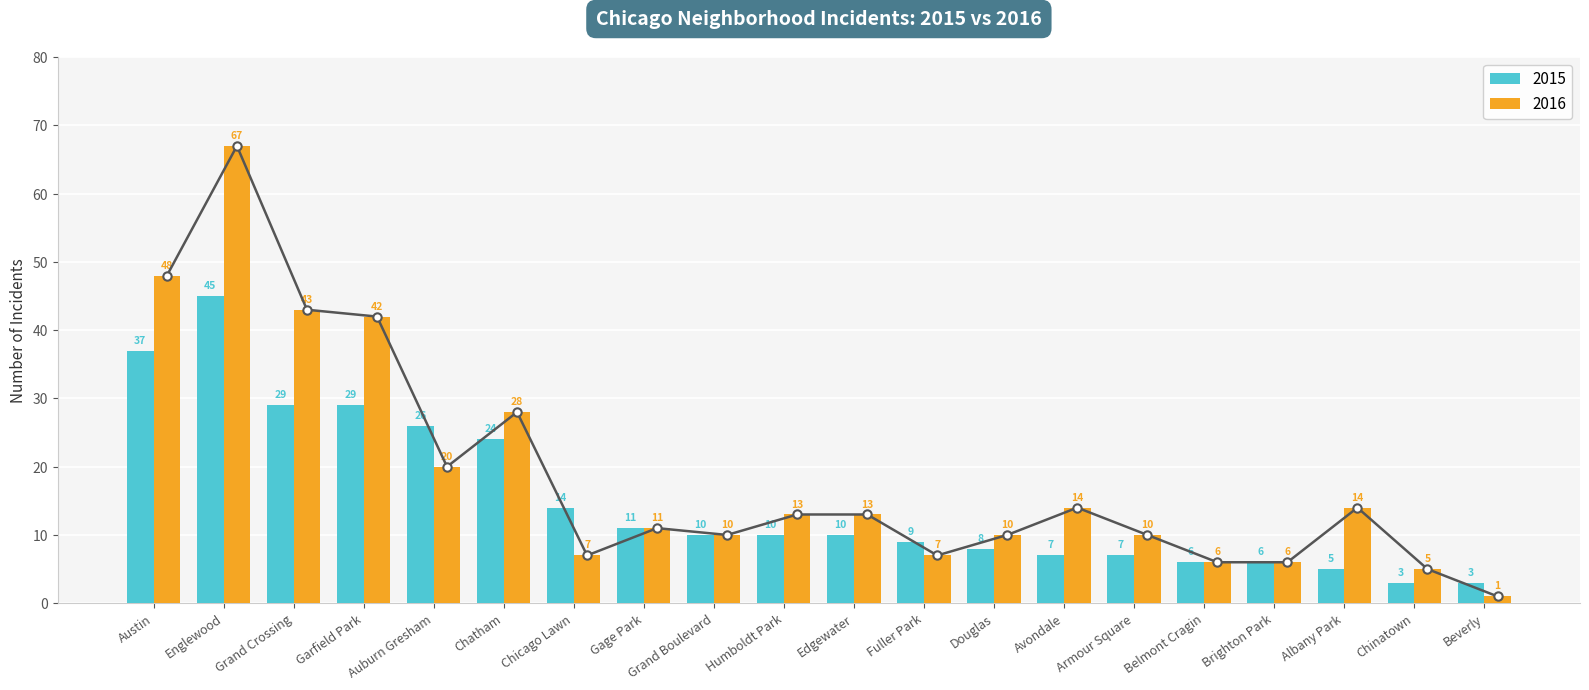

What is the difference between the maximum and second lowest values in the 2016 series?

62